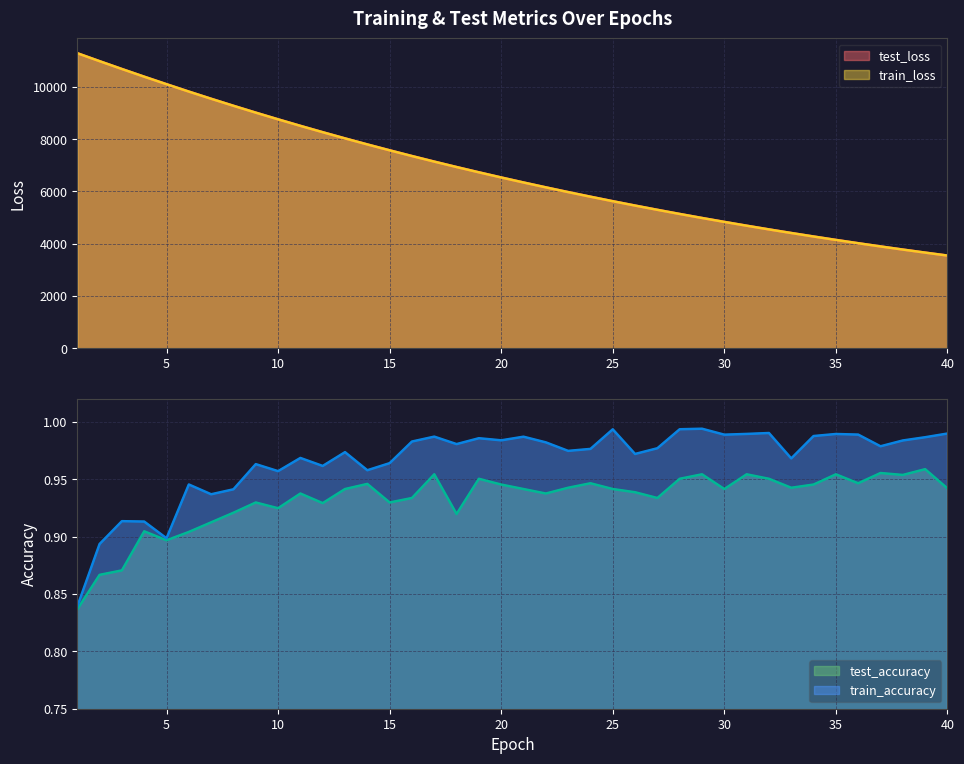

Reading left to right, what are all the values shown in this chart?

test_loss: 1=11287.1	2=10982.9	3=10683.3	4=10389.7	5=10102.4	6=9820.1	7=9545.3	8=9276.7	9=9014.4	10=8759.0	11=8509.4	12=8266.4	13=8029.5	14=7798.7	15=7574.1	16=7355.0	17=7141.7	18=6934.2	19=6732.1	20=6535.3	21=6343.6	22=6157.1	23=5975.9	24=5799.3	25=5627.4	26=5460.4	27=5297.7	28=5139.4	29=4985.5	30=4835.8	31=4690.3	32=4548.6	33=4411.0	34=4277.0	35=4146.8	36=4020.2	37=3897.1	38=3777.5	39=3661.2	40=3548.1
train_loss: 1=11288.2	2=10982.4	3=10683.0	4=10389.3	5=10102.1	6=9819.3	7=9544.7	8=9276.0	9=9013.8	10=8758.3	11=8508.8	12=8265.9	13=8028.9	14=7798.3	15=7573.5	16=7354.4	17=7141.2	18=6933.7	19=6731.5	20=6534.8	21=6343.2	22=6156.8	23=5975.5	24=5798.9	25=5627.0	26=5460.0	27=5297.3	28=5139.1	29=4985.2	30=4835.5	31=4689.9	32=4548.3	33=4410.7	34=4276.7	35=4146.5	36=4019.9	37=3896.9	38=3777.2	39=3661.0	40=3547.9
test_accuracy: 1=0.8	2=0.9	3=0.9	4=0.9	5=0.9	6=0.9	7=0.9	8=0.9	9=0.9	10=0.9	11=0.9	12=0.9	13=0.9	14=0.9	15=0.9	16=0.9	17=1.0	18=0.9	19=1.0	20=0.9	21=0.9	22=0.9	23=0.9	24=0.9	25=0.9	26=0.9	27=0.9	28=1.0	29=1.0	30=0.9	31=1.0	32=1.0	33=0.9	34=0.9	35=1.0	36=0.9	37=1.0	38=1.0	39=1.0	40=0.9
train_accuracy: 1=0.8	2=0.9	3=0.9	4=0.9	5=0.9	6=0.9	7=0.9	8=0.9	9=1.0	10=1.0	11=1.0	12=1.0	13=1.0	14=1.0	15=1.0	16=1.0	17=1.0	18=1.0	19=1.0	20=1.0	21=1.0	22=1.0	23=1.0	24=1.0	25=1.0	26=1.0	27=1.0	28=1.0	29=1.0	30=1.0	31=1.0	32=1.0	33=1.0	34=1.0	35=1.0	36=1.0	37=1.0	38=1.0	39=1.0	40=1.0